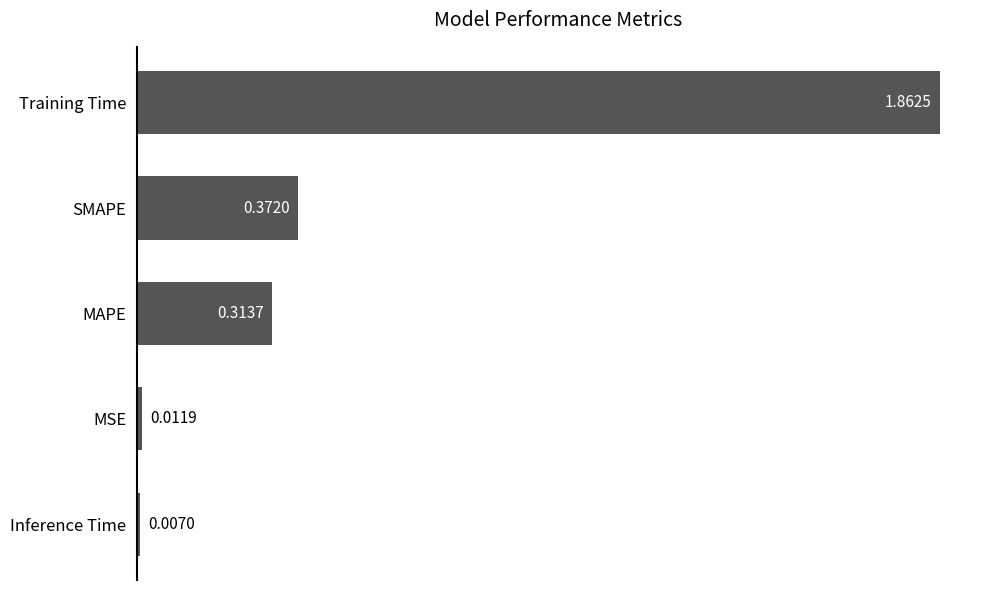

At which label is the value closest to 0?

Inference Time